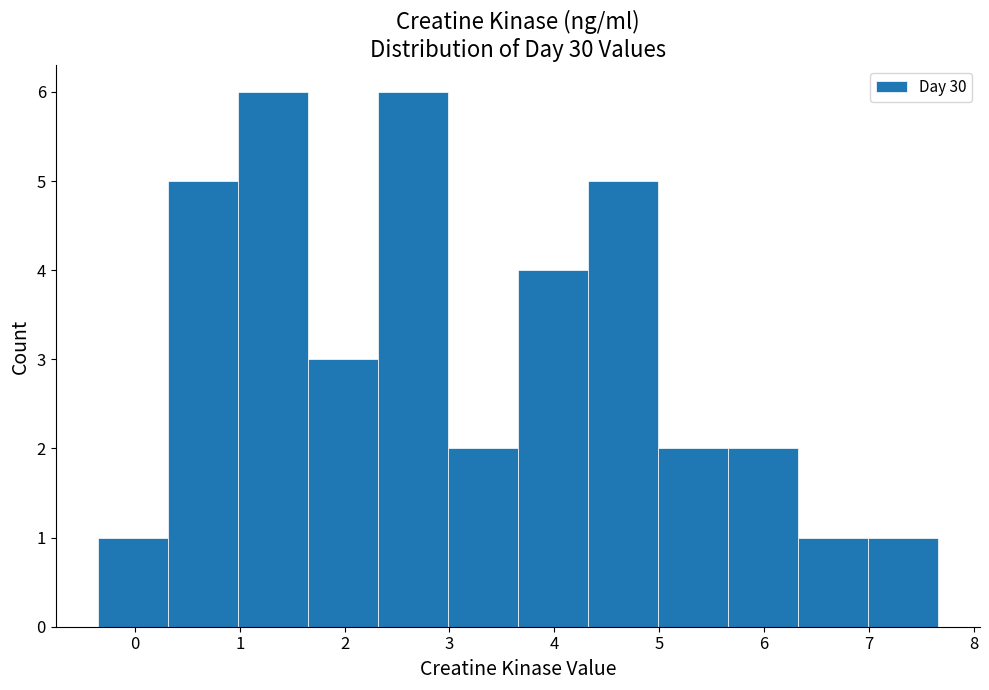

What is the height of the bar covering 3.0 to 3.7 on the x-axis? Neither the bar edges nor the heights are printed on the chart, so give them approximately, as read against the axes.

2